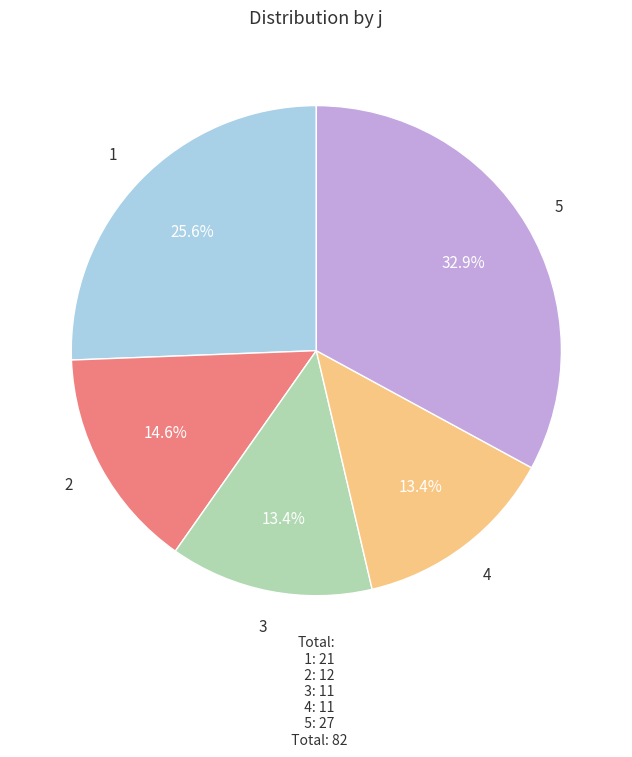

What is the ratio of the value at 3 to the value at 5?

0.4